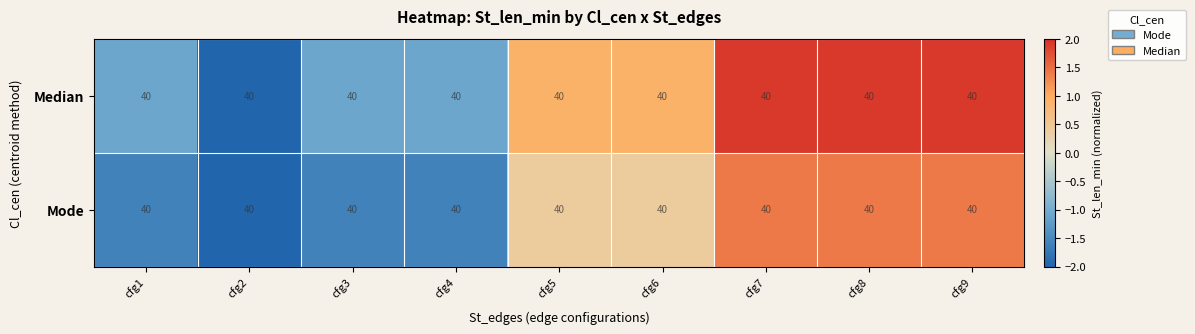

Rank the series by their average value, from highest to lowest.

Median, Mode